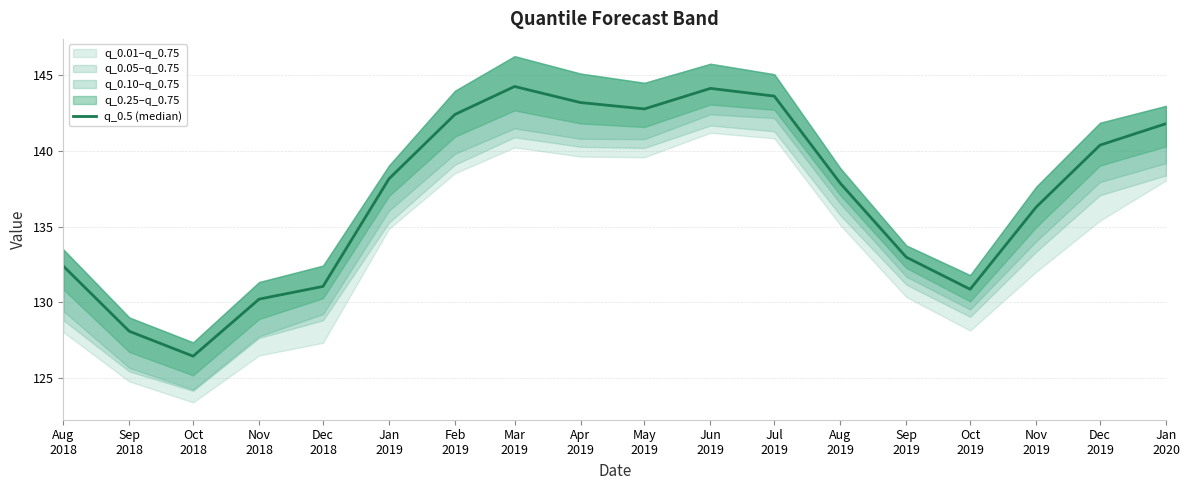

The value at Oct
2018 is 126.4. True or false?

True